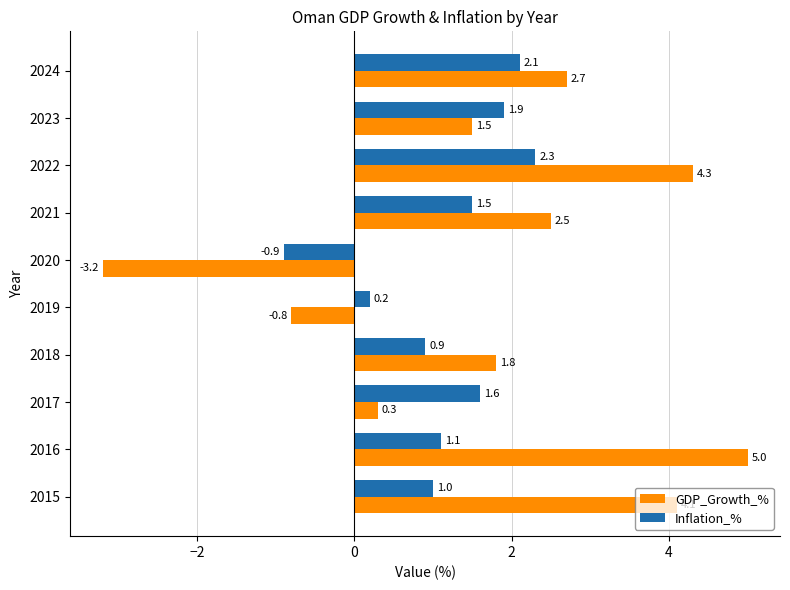

Where is GDP_Growth_% nearest to the value 0?

2017